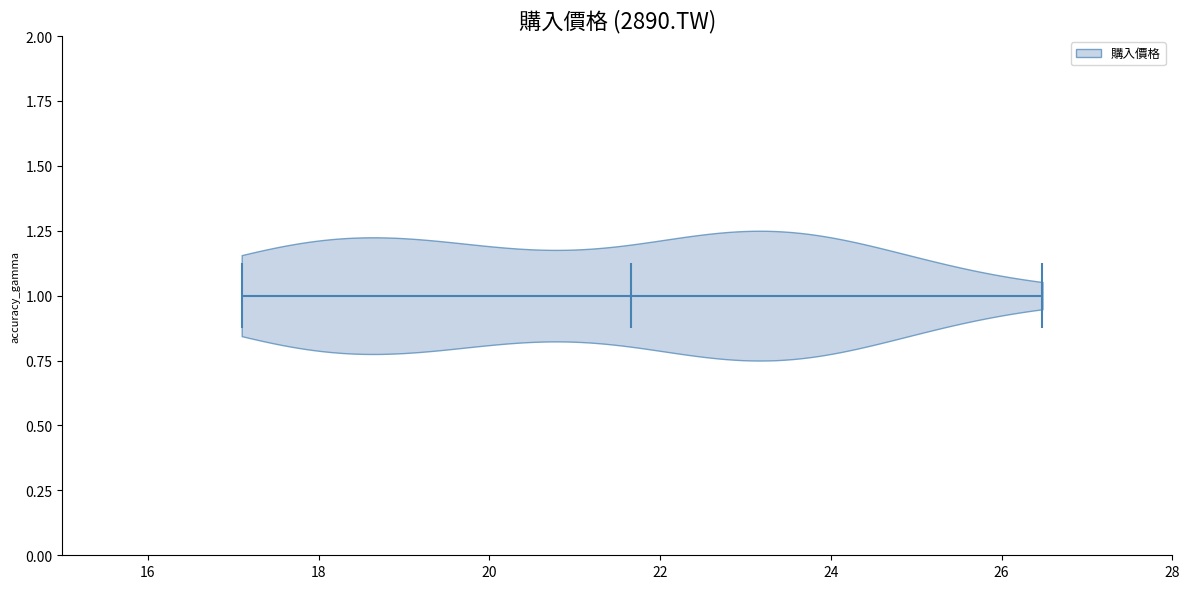

Read this violin plot against the x-axis: where its median line is, and the lowest and highest points the violin reaches. The values are not printed on the chart, so give them approximately, as read against the axis.

median line 21.6, lowest point 17.2, highest point 26.4